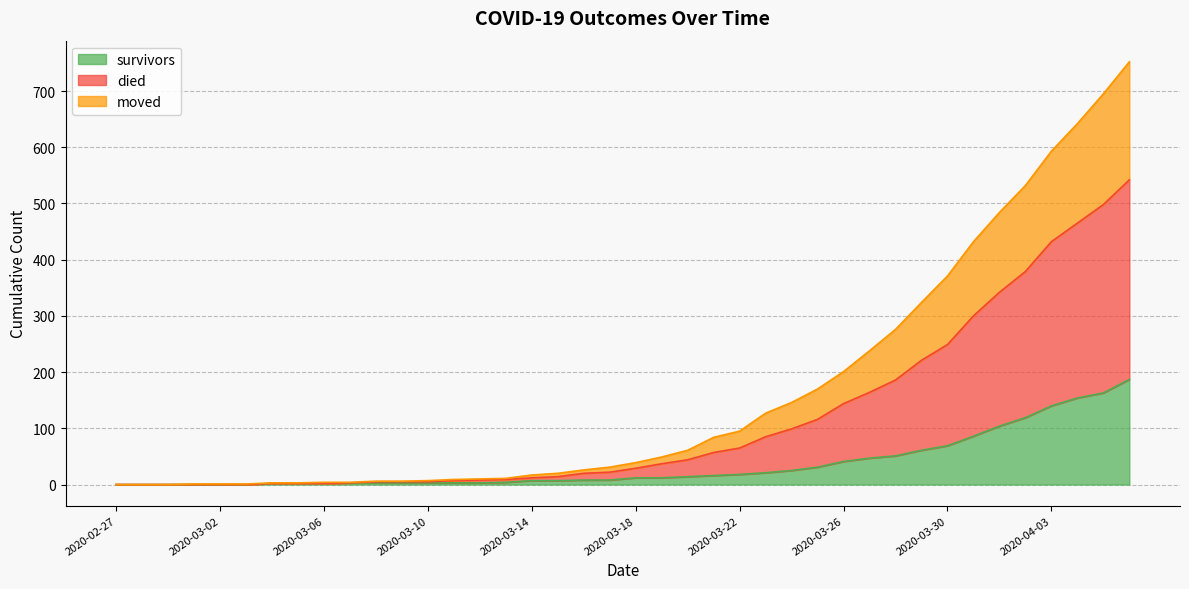

True or false: survivors and died intersect in this chart.

False